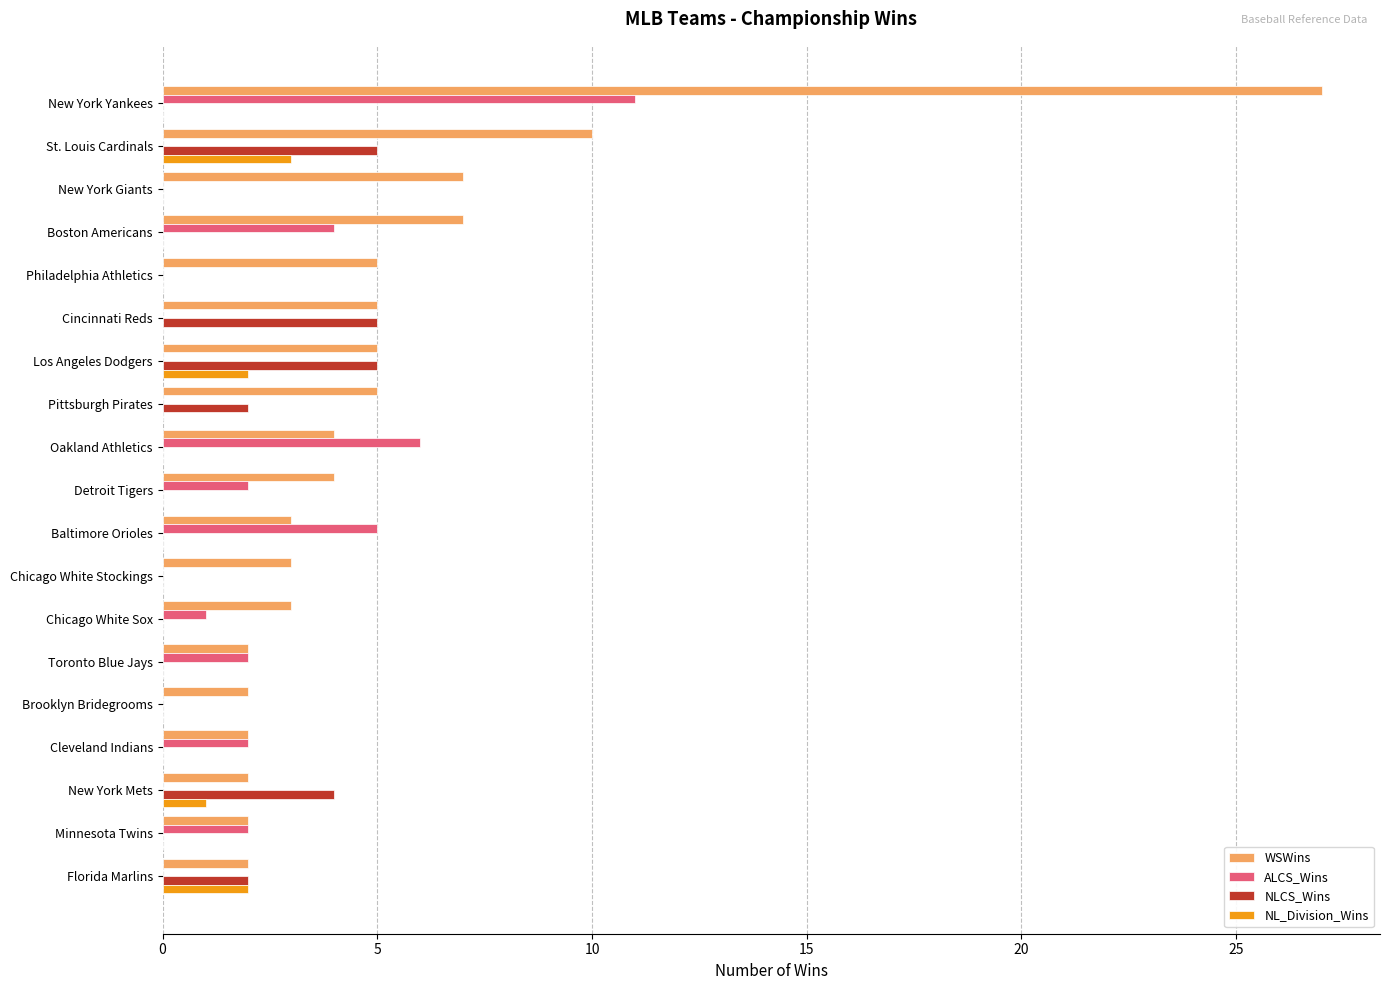

The value of NLCS_Wins at Cincinnati Reds is 5. True or false?

True